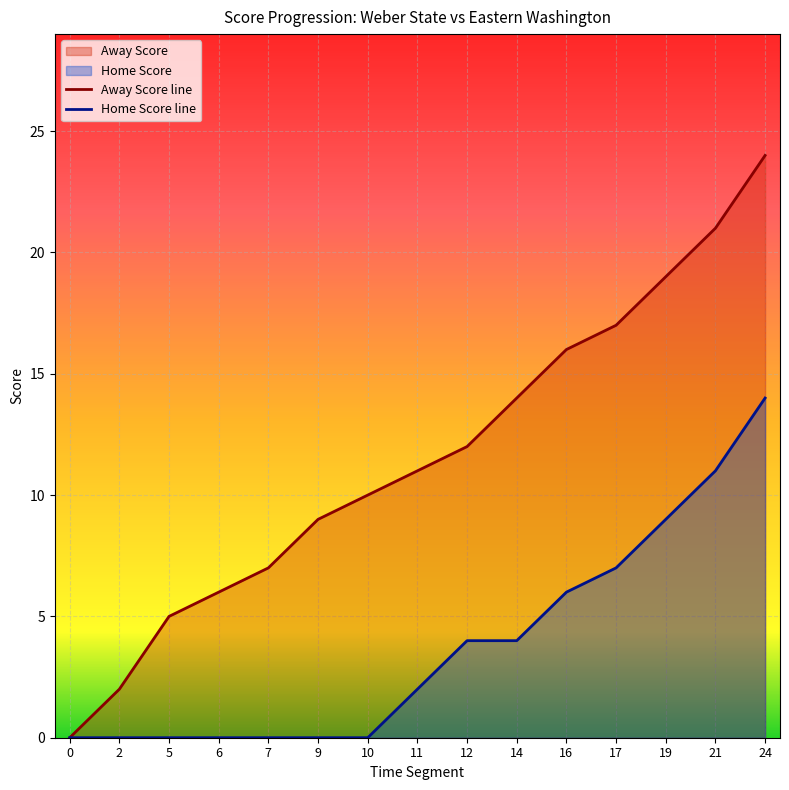

At which category is the sum across all series the highest?

24